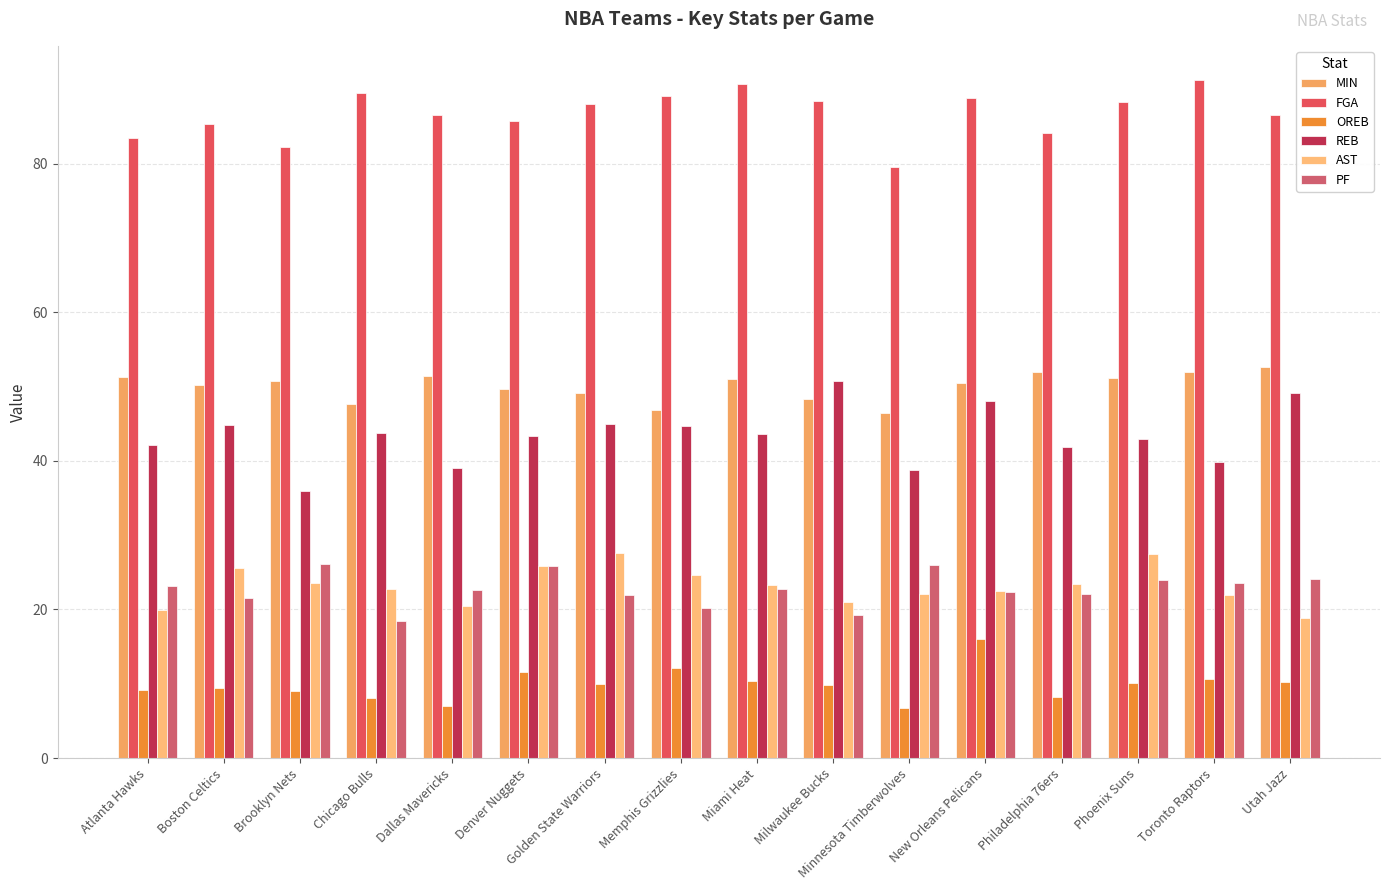

Reading left to right, list all the values displayed in this chart.

MIN: 51.3	50.2	50.7	47.6	51.4	49.7	49.1	46.8	51.0	48.3	46.5	50.5	52.0	51.2	51.9	52.6
FGA: 83.5	85.4	82.3	89.5	86.6	85.7	88.1	89.1	90.7	88.5	79.5	88.8	84.1	88.3	91.3	86.5
OREB: 9.2	9.4	9.0	8.1	7.0	11.6	10.0	12.1	10.4	9.8	6.8	16.0	8.2	10.1	10.6	10.2
REB: 42.1	44.8	35.9	43.7	39.1	43.3	44.9	44.7	43.6	50.7	38.8	48.1	41.9	42.9	39.8	49.1
AST: 19.9	25.6	23.5	22.8	20.5	25.9	27.6	24.6	23.3	21.0	22.1	22.5	23.4	27.4	21.9	18.8
PF: 23.1	21.6	26.1	18.5	22.6	25.9	22.0	20.2	22.8	19.2	26.0	22.3	22.1	24.0	23.5	24.1